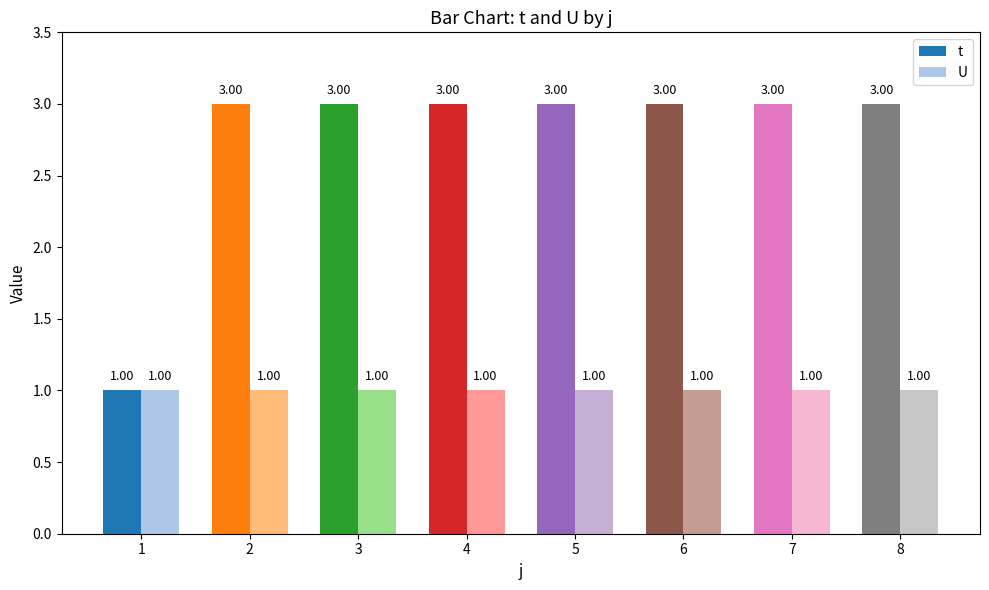

Count the number of data series in this chart.

2